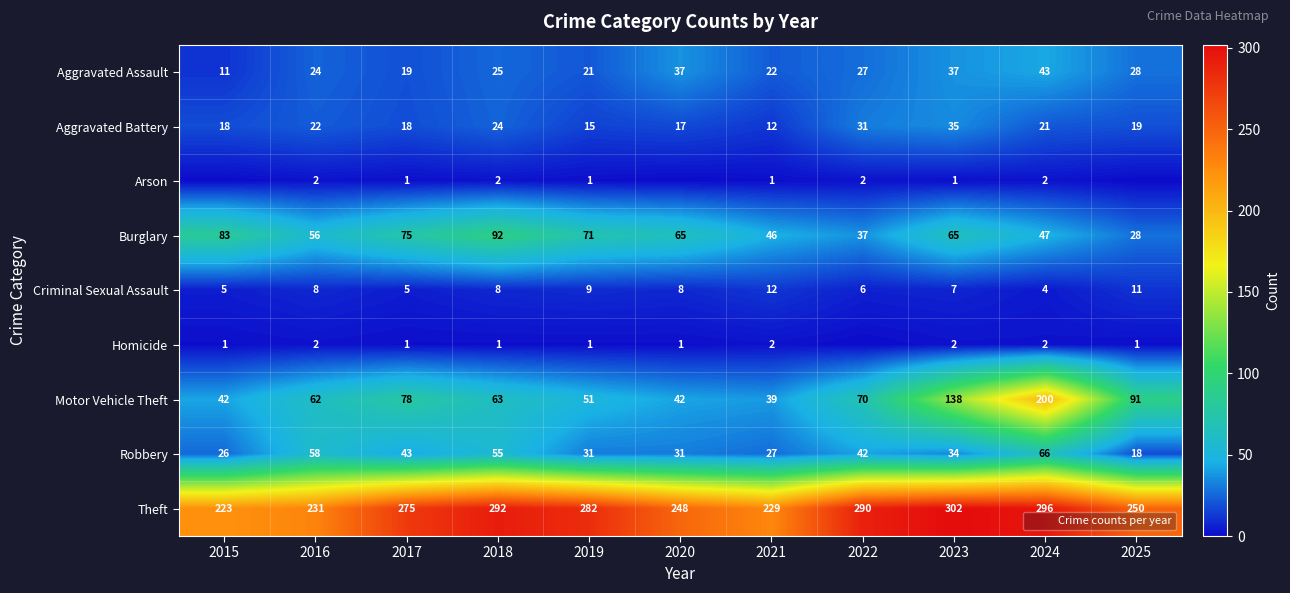

Rank the categories by Robbery value from lowest to highest.

2025, 2015, 2021, 2019, 2020, 2023, 2022, 2017, 2018, 2016, 2024